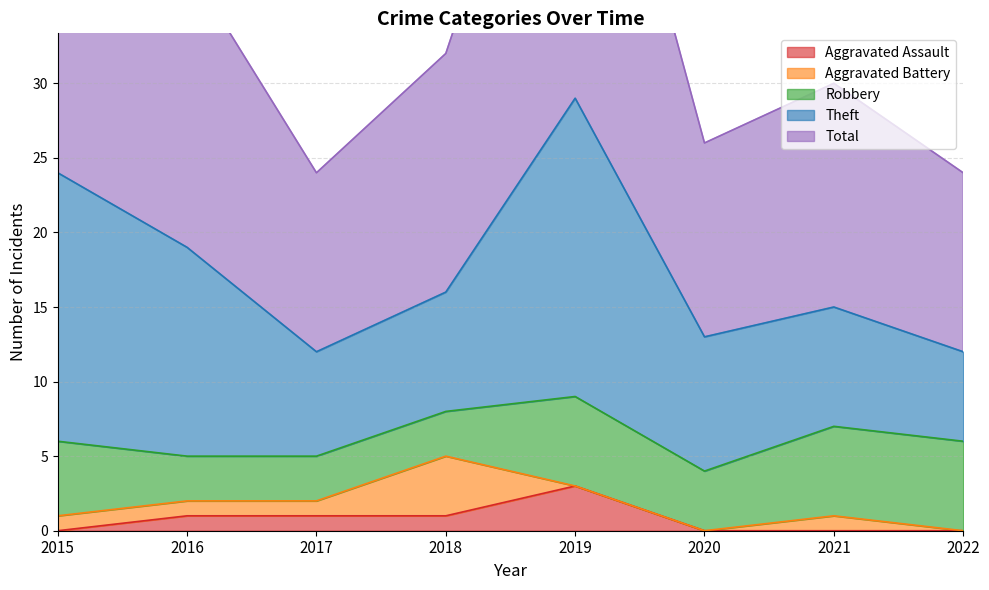

What is the sum of the Aggravated Assault values at 2020 and 2018?

1